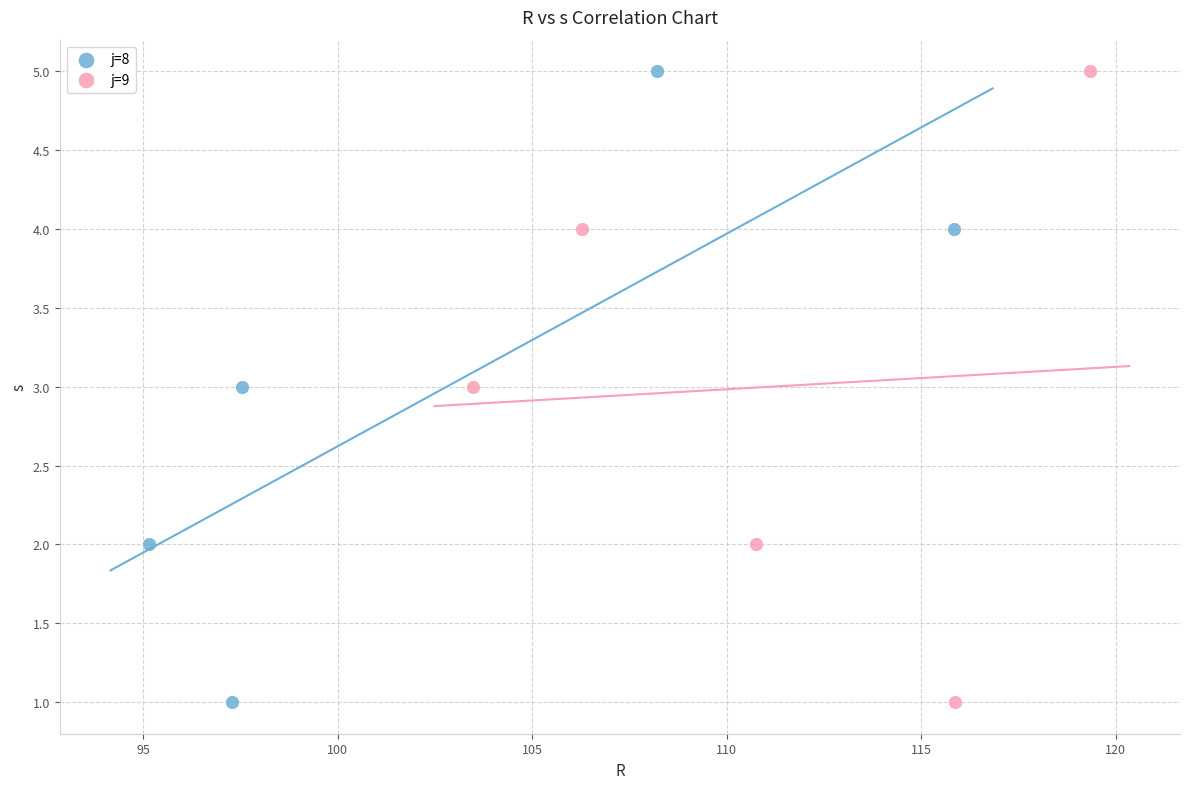

What are all the series names shown in the legend?

j=8, j=9